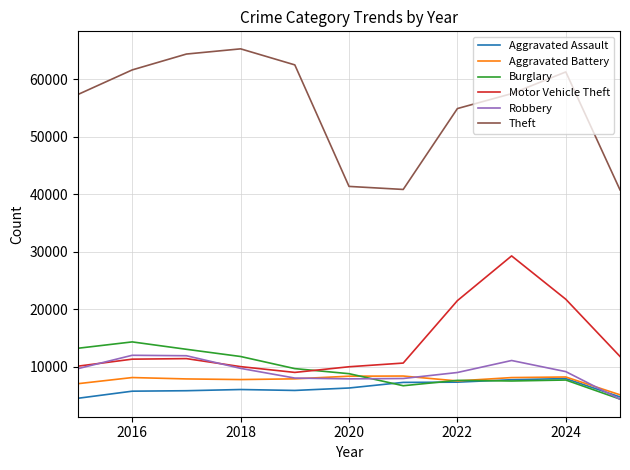

What is the maximum value for Burglary?

14289